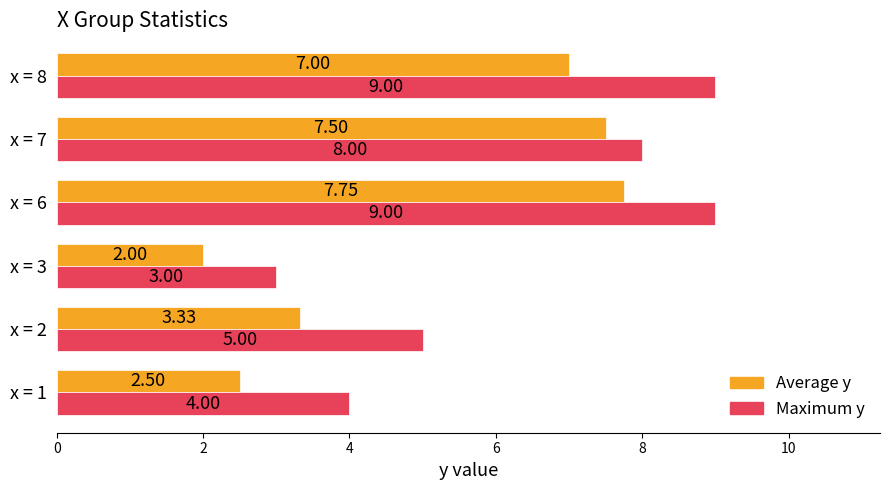

Which category has the lowest value across all series?

x = 3